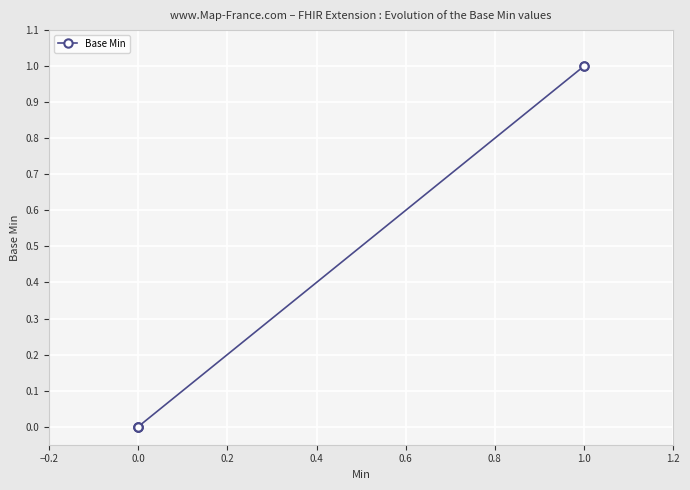

How many lines are shown in the chart?

1